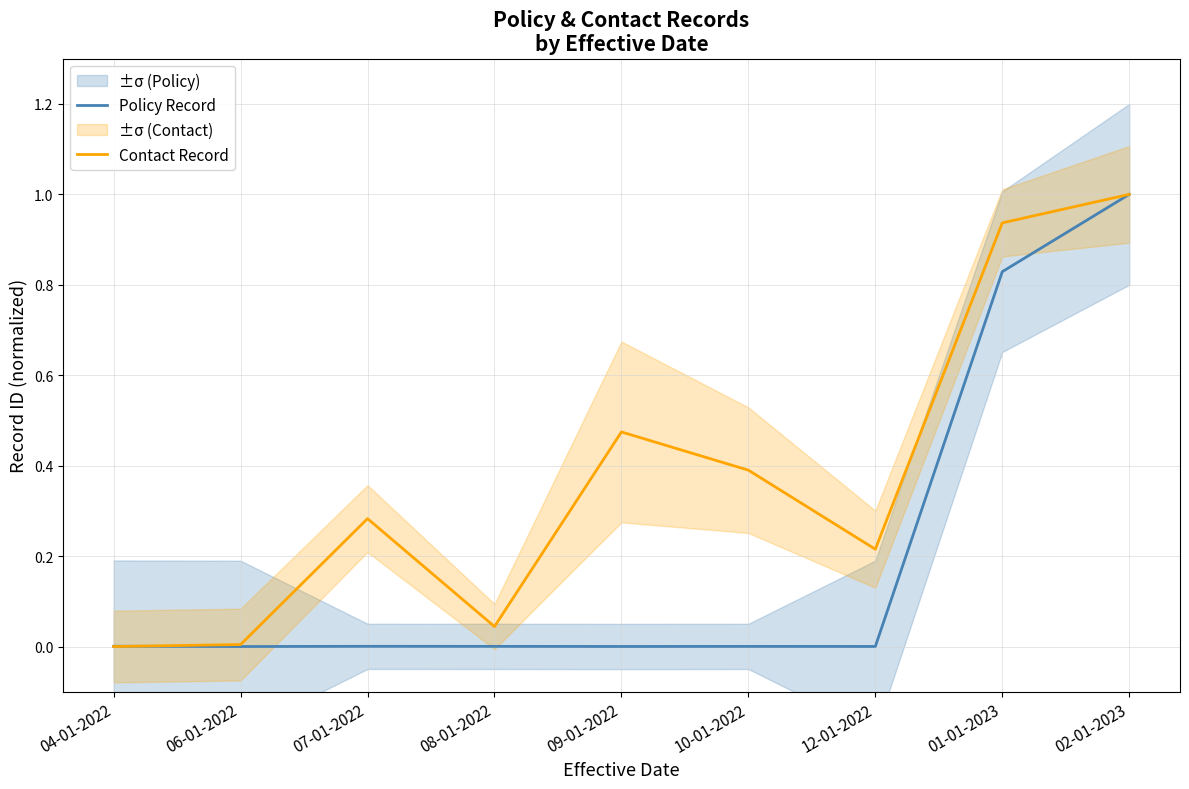

In Contact Record, how many points are higher than both neighbors (excluding endpoints)?

2